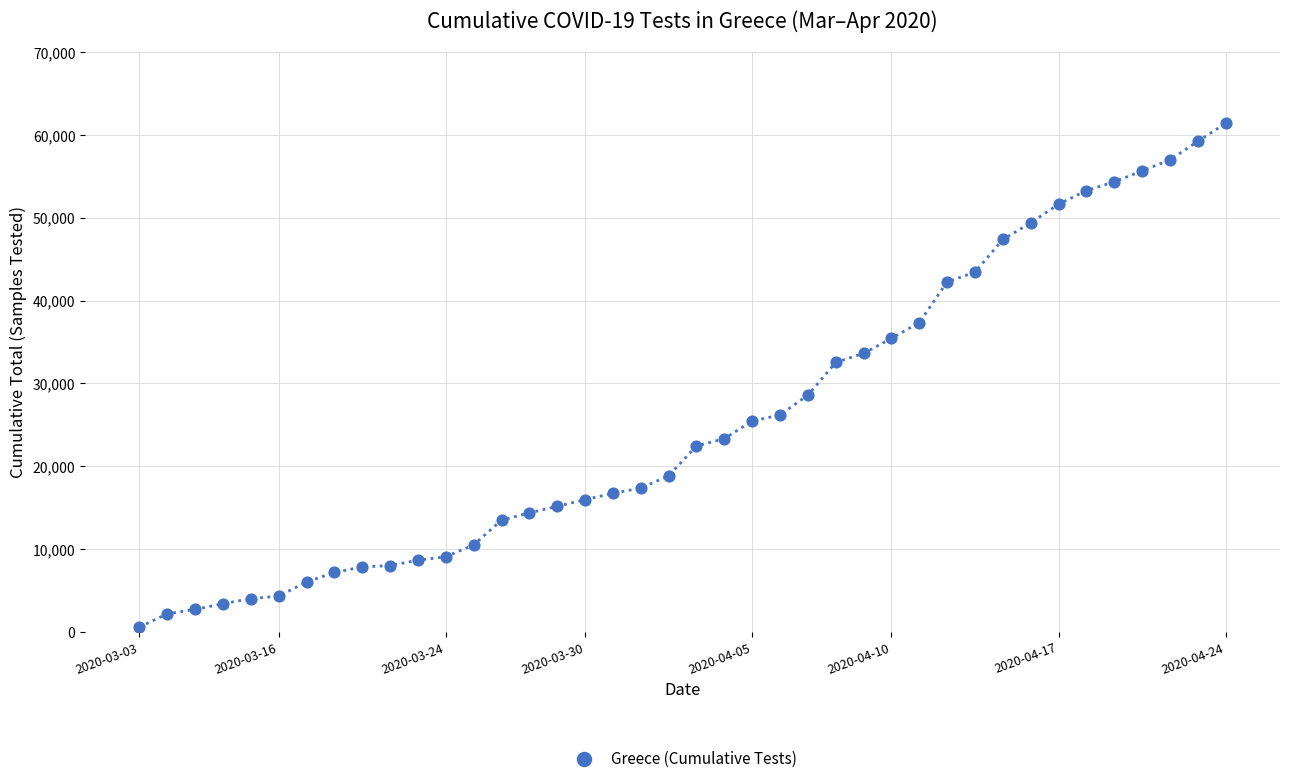

What Y value in the scatter plot is closest to 30988?

32528